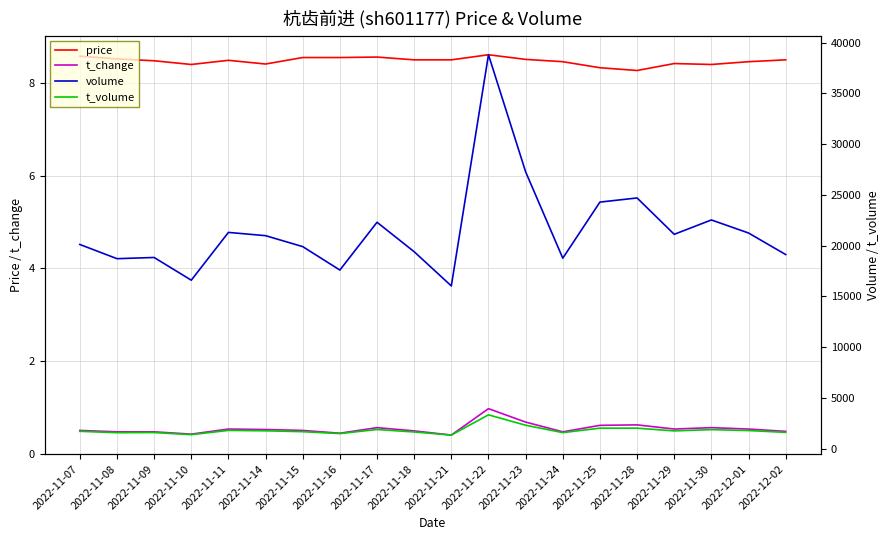

What is the spread (max minus min) of values at 2022-11-18?

19405.5